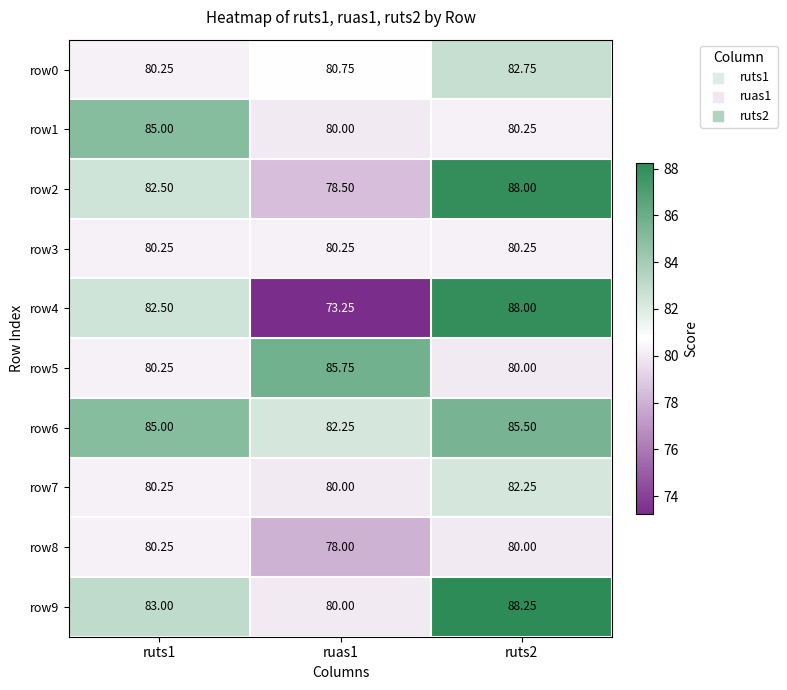

At ruts1, list the series in order from smallest to largest.

row0, row3, row5, row7, row8, row2, row4, row9, row1, row6